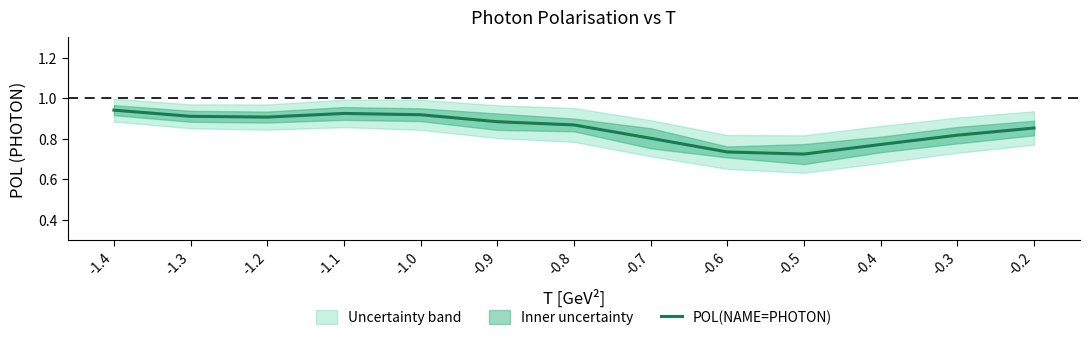

What is the smallest value displayed?

0.7